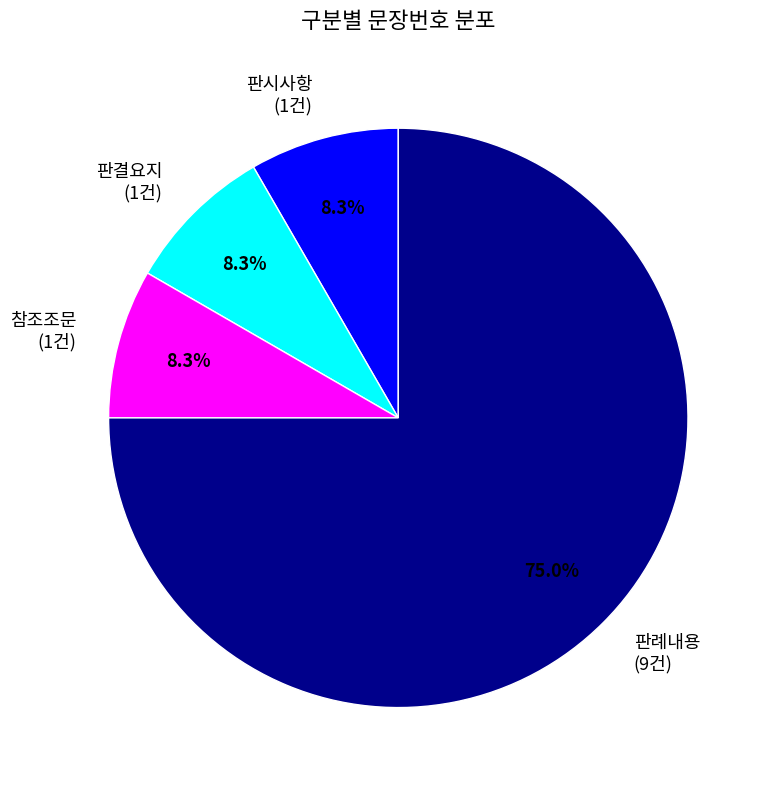

True or false: 판결요지 accounts for 8% of the total.

True